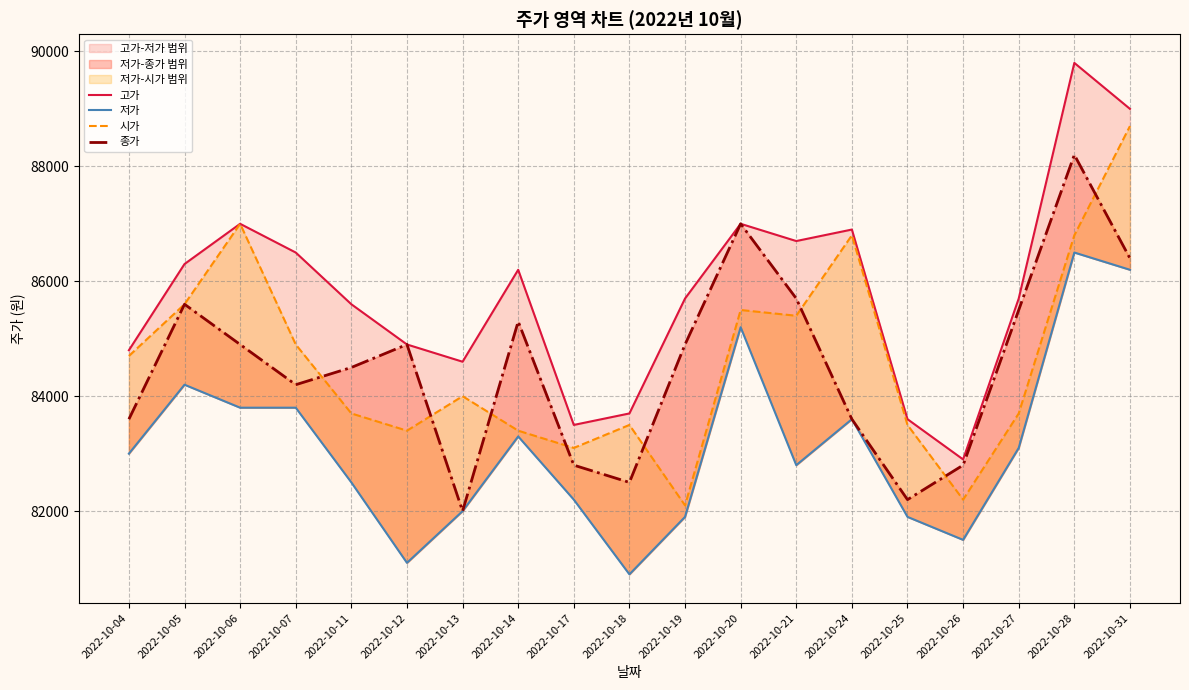

What is the value of the 시가 point at the 12th from the left?

85500